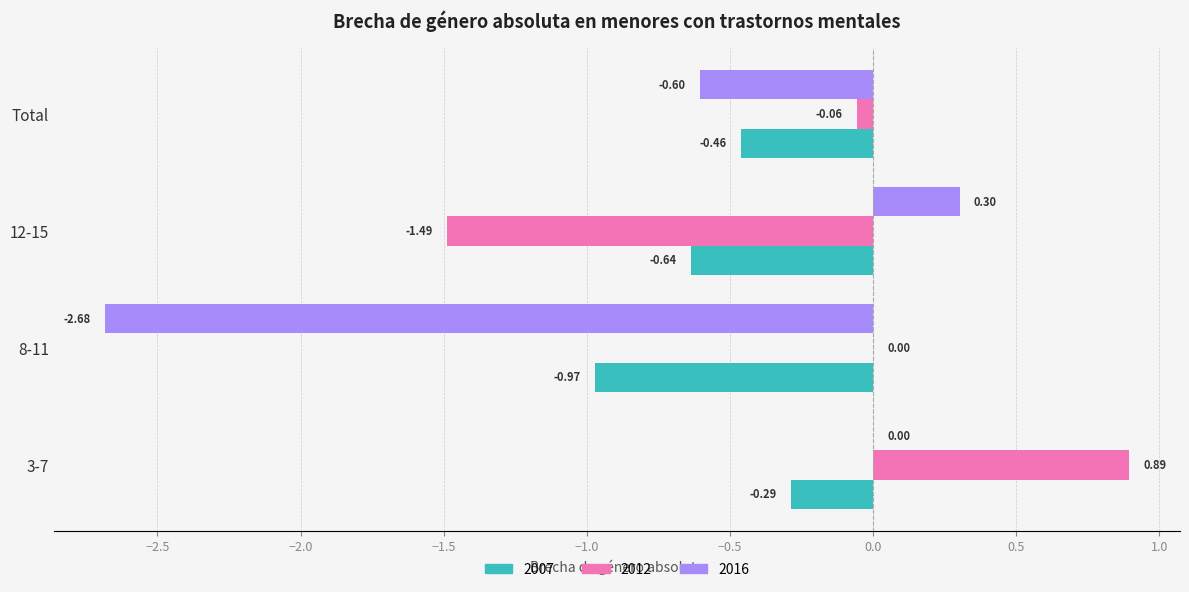

Which series has the largest total across all categories?

2012